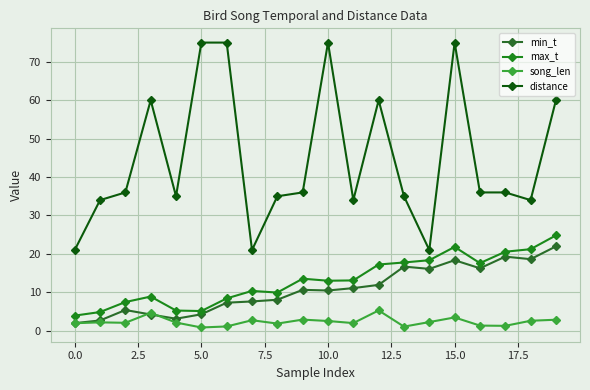

What is the minimum value for distance?

21.0